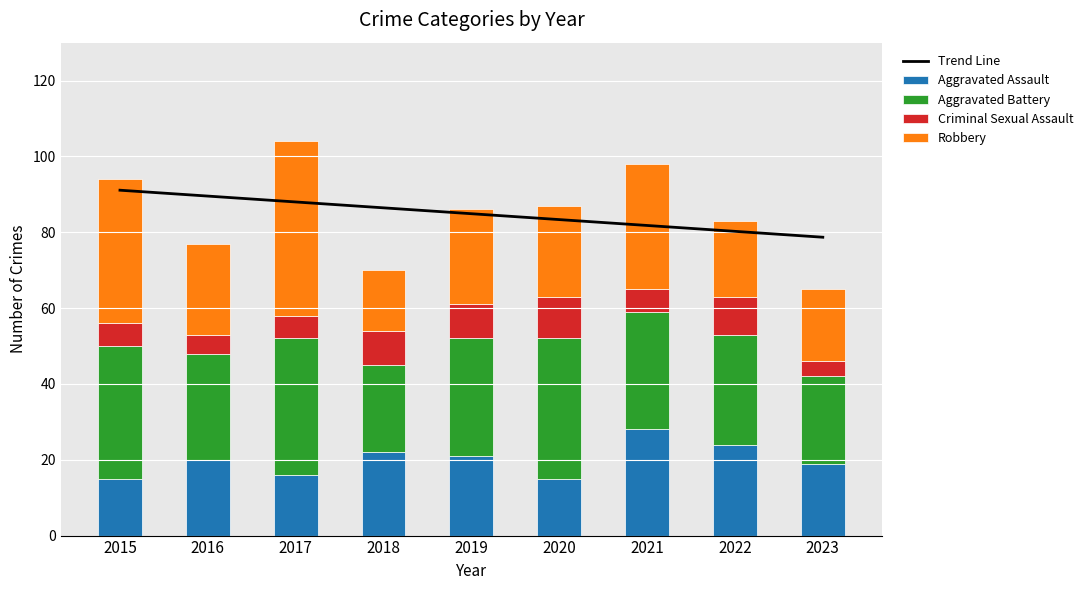

Reading left to right, what are all the values shown in this chart?

Trend Line: 2015=91.1	2016=89.5	2017=88.0	2018=86.4	2019=84.9	2020=83.3	2021=81.8	2022=80.2	2023=78.7
Aggravated Assault: 2015=15.0	2016=20.0	2017=16.0	2018=22.0	2019=21.0	2020=15.0	2021=28.0	2022=24.0	2023=19.0
Aggravated Battery: 2015=35.0	2016=28.0	2017=36.0	2018=23.0	2019=31.0	2020=37.0	2021=31.0	2022=29.0	2023=23.0
Criminal Sexual Assault: 2015=6.0	2016=5.0	2017=6.0	2018=9.0	2019=9.0	2020=11.0	2021=6.0	2022=10.0	2023=4.0
Robbery: 2015=38.0	2016=24.0	2017=46.0	2018=16.0	2019=25.0	2020=24.0	2021=33.0	2022=20.0	2023=19.0